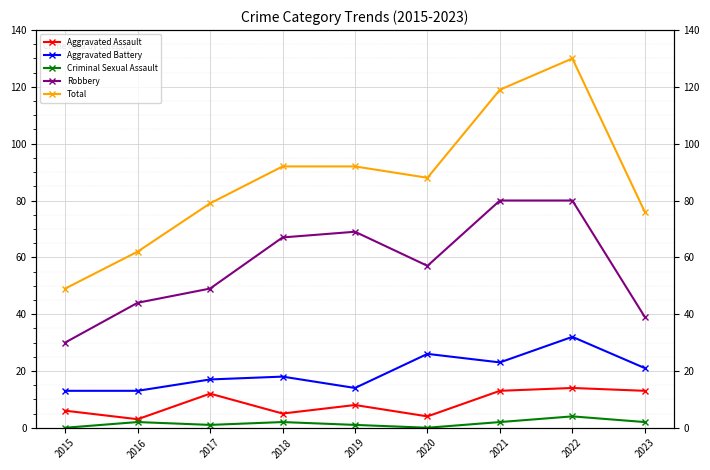

What is the difference between the highest and lowest values at 2018?

90